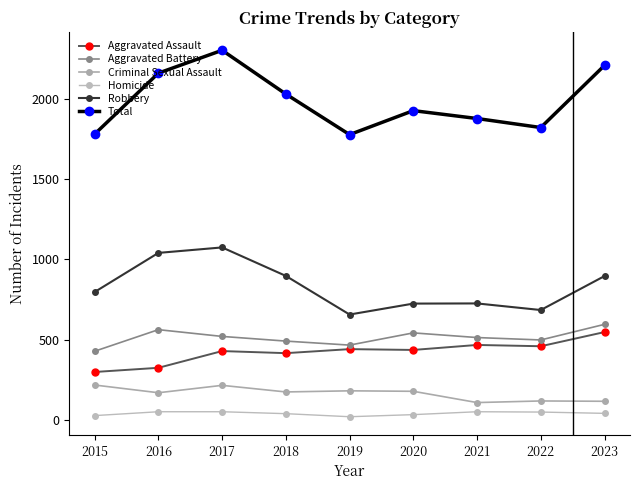

What is the total value across all series at 2015?

3558